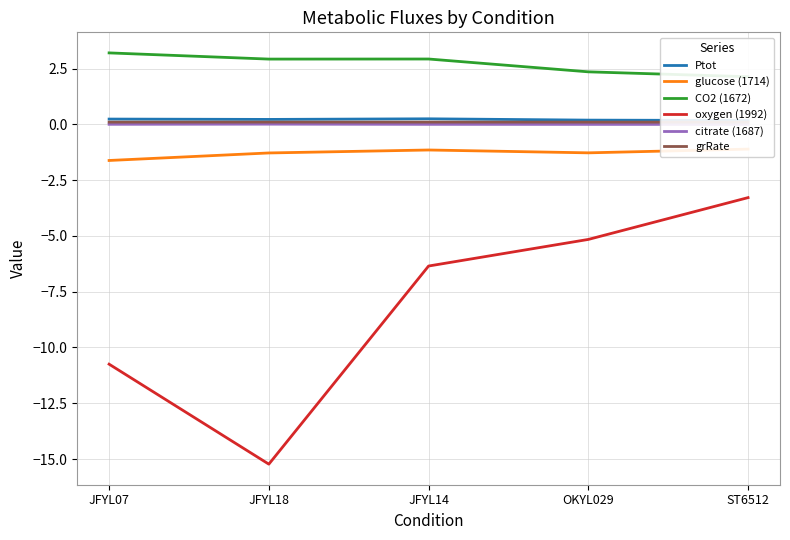

What position from the left is ST6512?

5